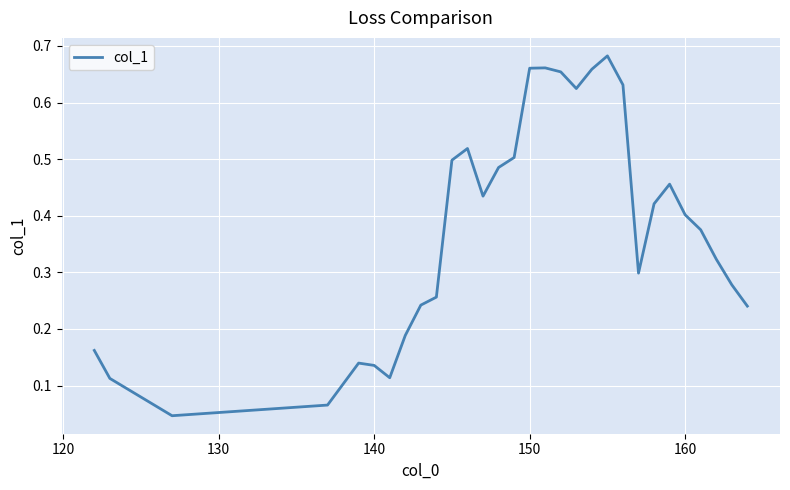

How many lines are shown in the chart?

1